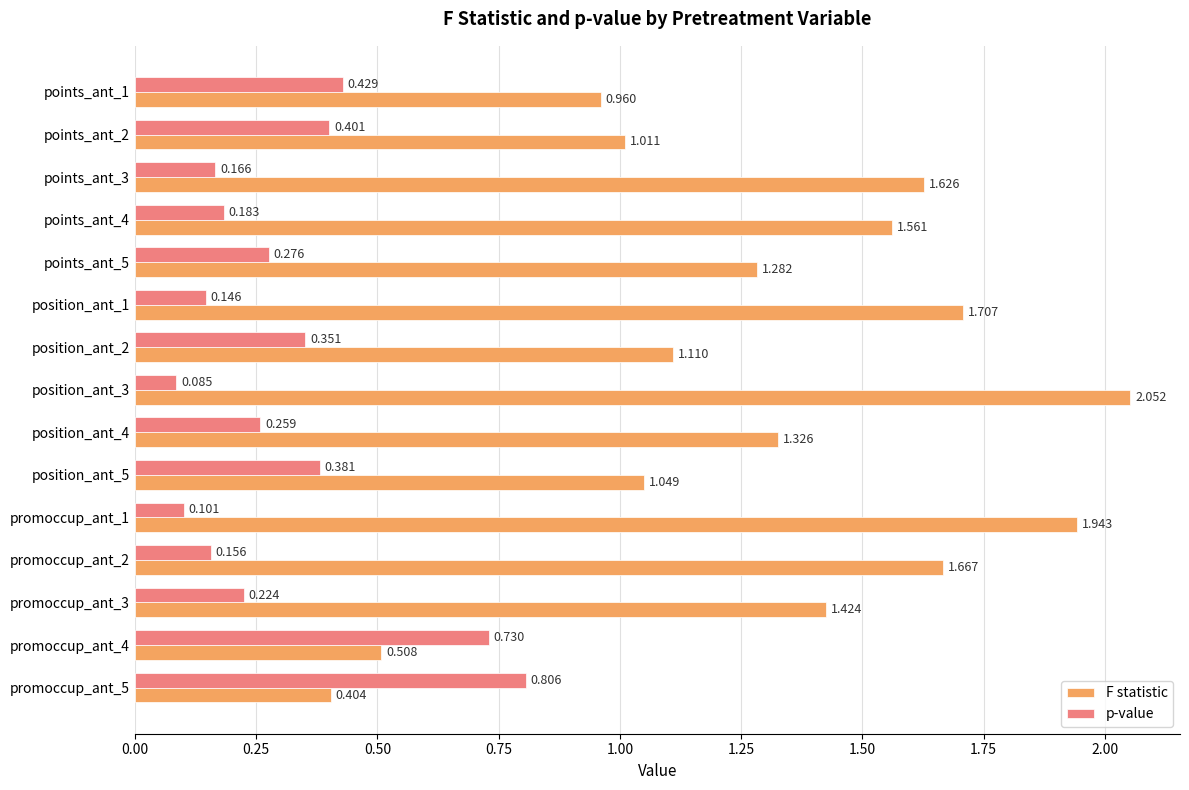

Is the value of F statistic at position_ant_1 greater than the value of p-value at promoccup_ant_2?

Yes